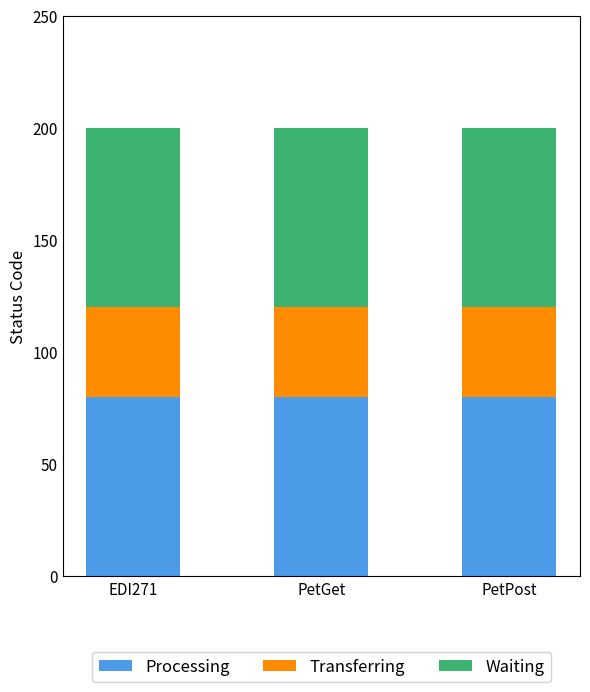

What is the total value across all series at PetPost?

200